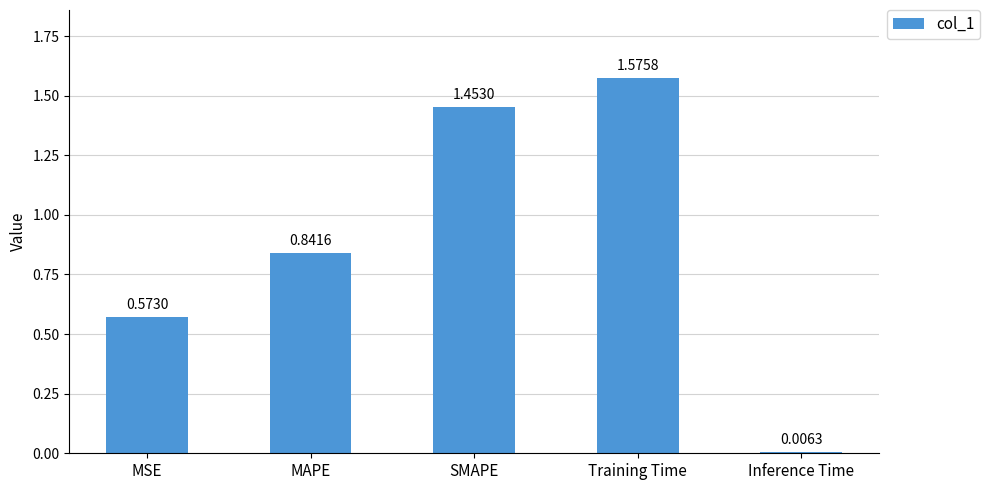

Rank the categories by value from lowest to highest.

Inference Time, MSE, MAPE, SMAPE, Training Time